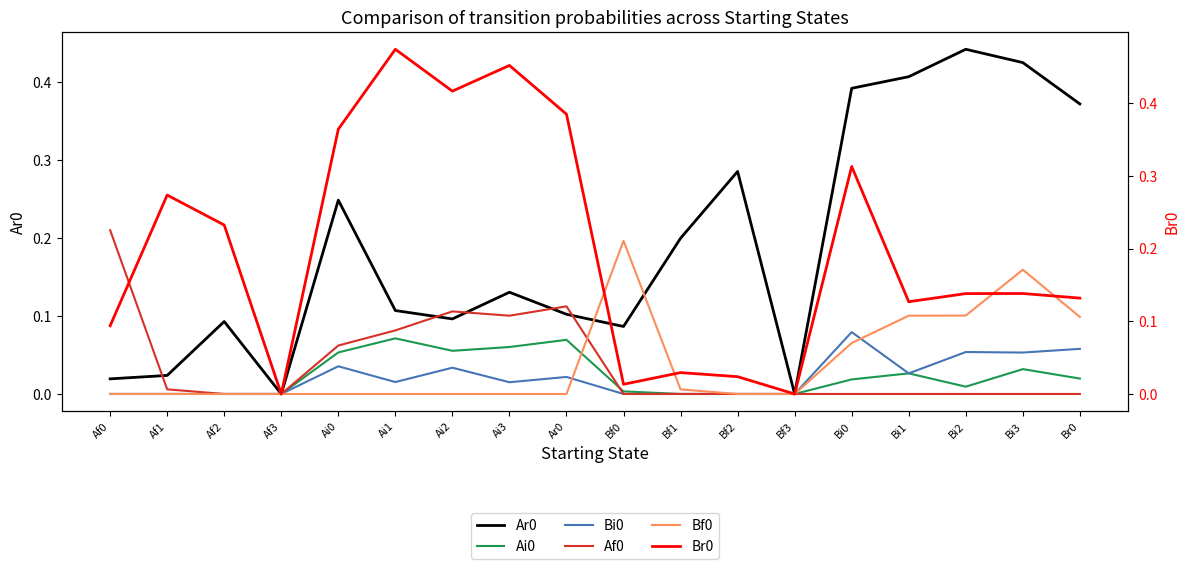

Reading left to right, transcribe all the data shown in this chart.

Ar0: 0.0	0.0	0.1	0.0	0.2	0.1	0.1	0.1	0.1	0.1	0.2	0.3	0.0	0.4	0.4	0.4	0.4	0.4
Ai0: 0.0	0.0	0.0	0.0	0.1	0.1	0.1	0.1	0.1	0.0	0.0	0.0	0.0	0.0	0.0	0.0	0.0	0.0
Bi0: 0.0	0.0	0.0	0.0	0.0	0.0	0.0	0.0	0.0	0.0	0.0	0.0	0.0	0.1	0.0	0.1	0.1	0.1
Af0: 0.2	0.0	0.0	0.0	0.1	0.1	0.1	0.1	0.1	0.0	0.0	0.0	0.0	0.0	0.0	0.0	0.0	0.0
Bf0: 0.0	0.0	0.0	0.0	0.0	0.0	0.0	0.0	0.0	0.2	0.0	0.0	0.0	0.1	0.1	0.1	0.2	0.1
Br0: 0.1	0.3	0.2	0.0	0.4	0.5	0.4	0.5	0.4	0.0	0.0	0.0	0.0	0.3	0.1	0.1	0.1	0.1